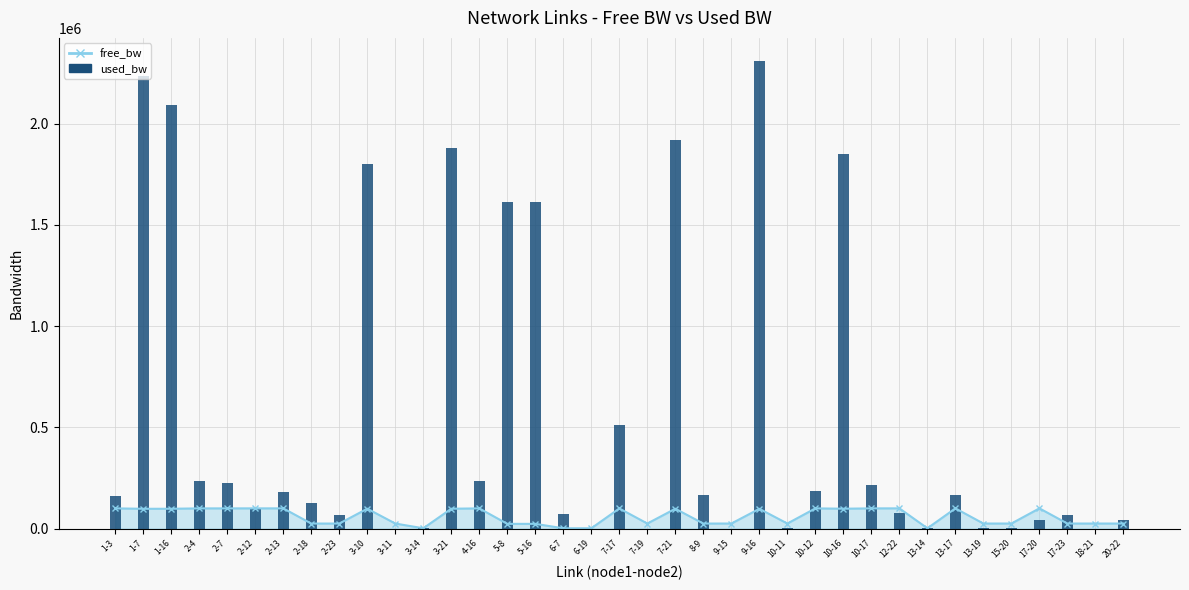

What is the ratio of the value at 10-17 to the value at 5-8?

0.1